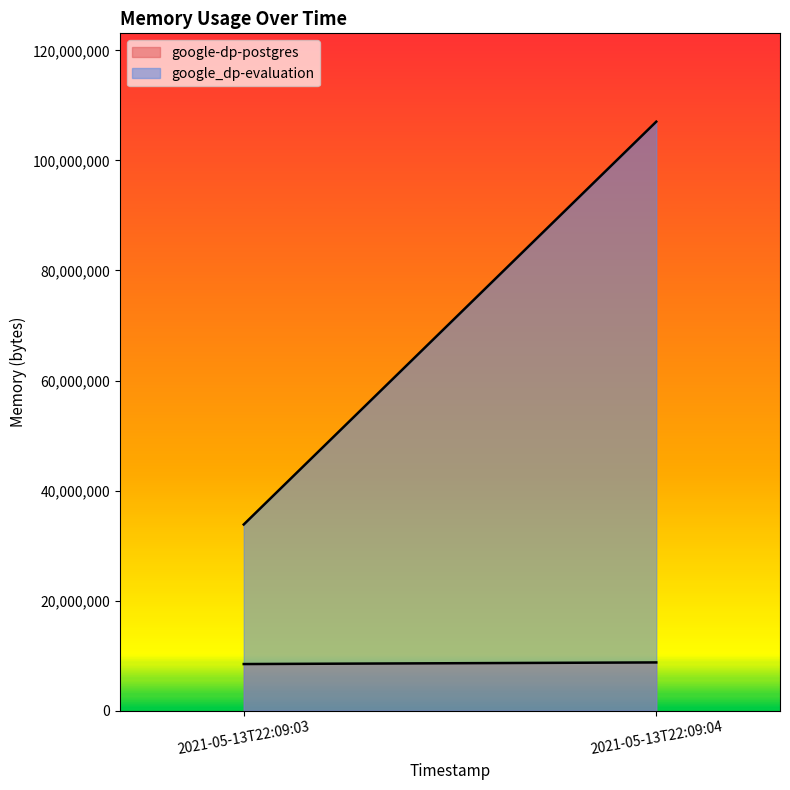

Read the google_dp-evaluation value at 2021-05-13T22:09:04, to the nearest 100.

107036700